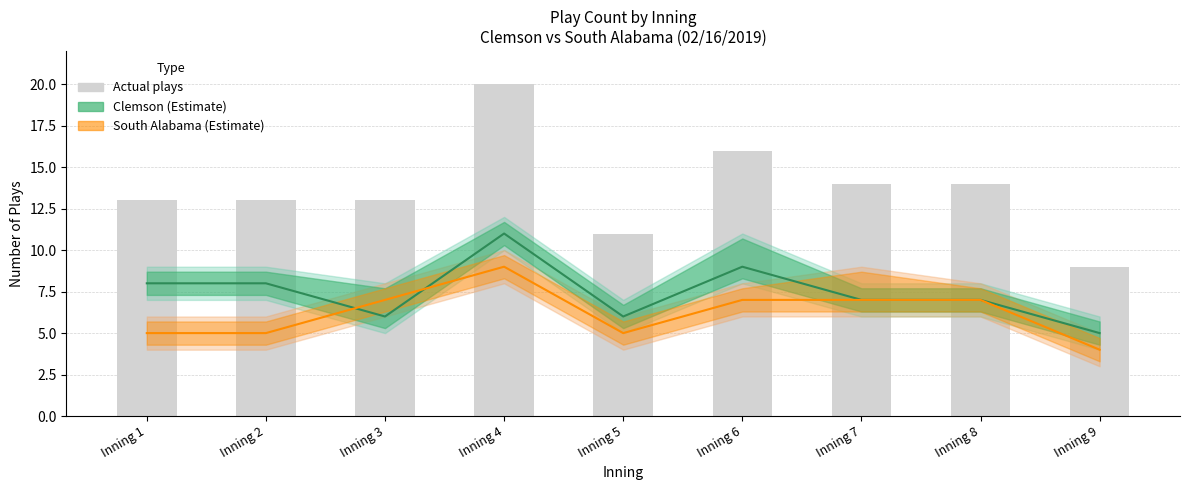

Approximately how many times larger is the value at Inning 5 compared to Inning 9?

1.2